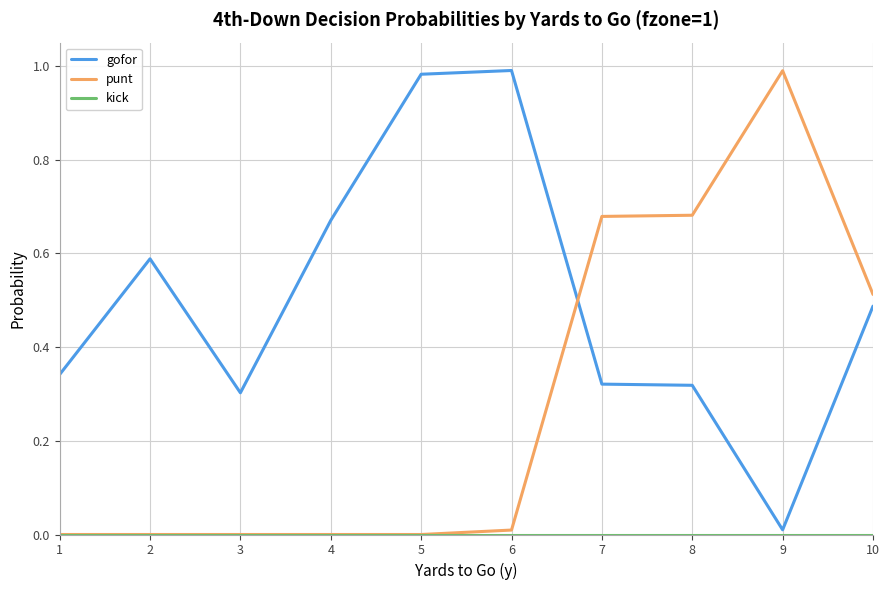

The gofor series shows 0.3 at 3. True or false?

True